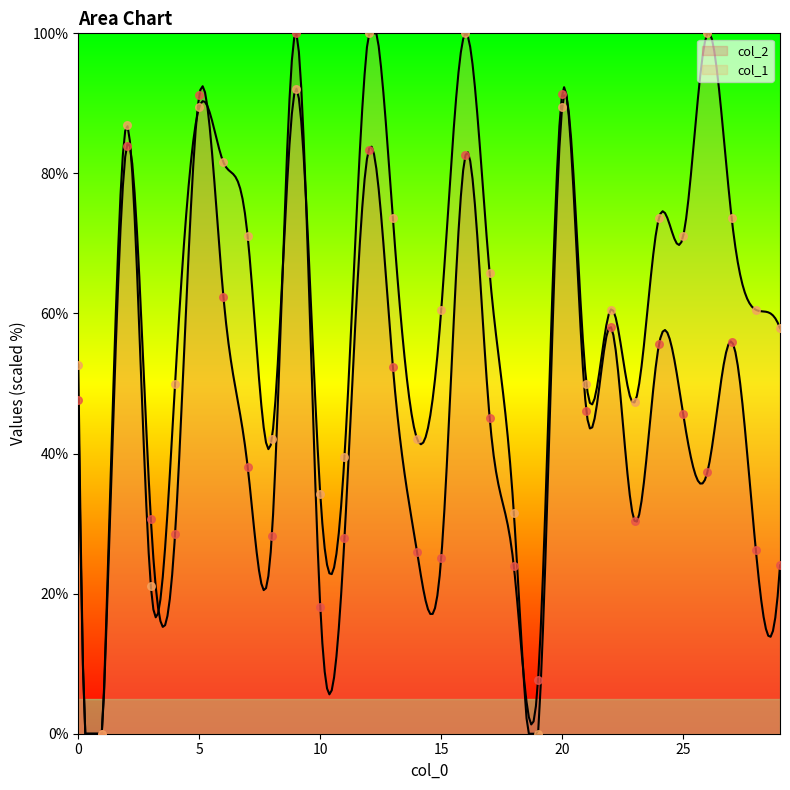

Which series has the largest Y range (max minus min)?

col_2